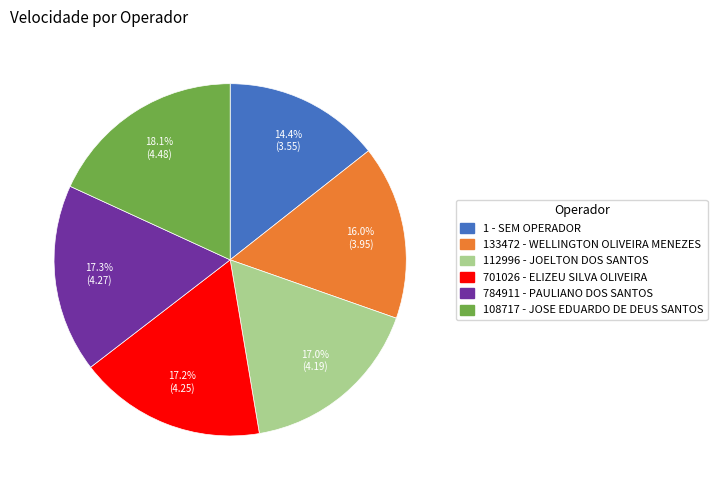

Which slice is the smallest?

1 - SEM OPERADOR